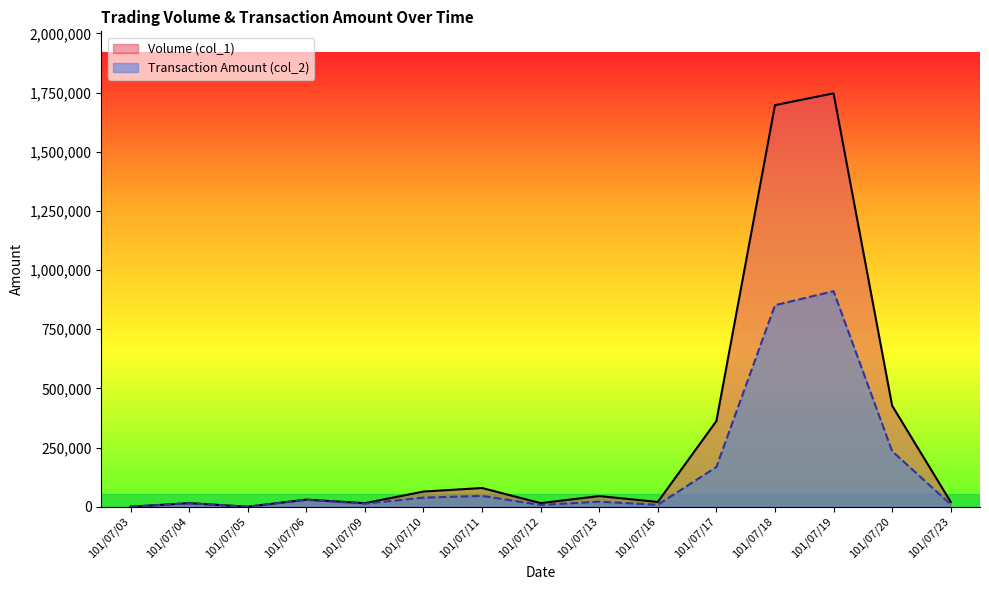

Does the chart display data point markers on the line(s)?

No